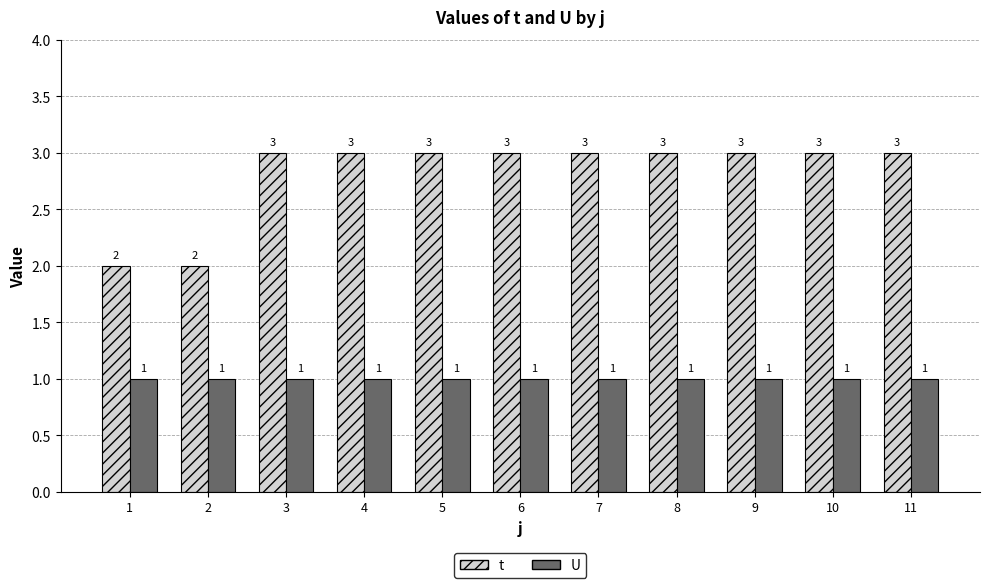

Which series has the widest spread of values?

t